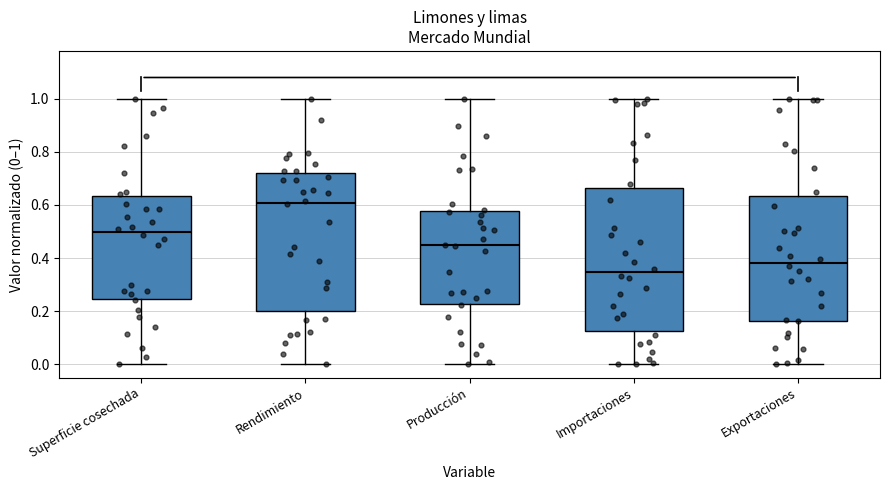

Where is the upper edge of the box for Importaciones on the y-axis? The values are not printed on the chart, so give them approximately, as read against the axis.

0.66